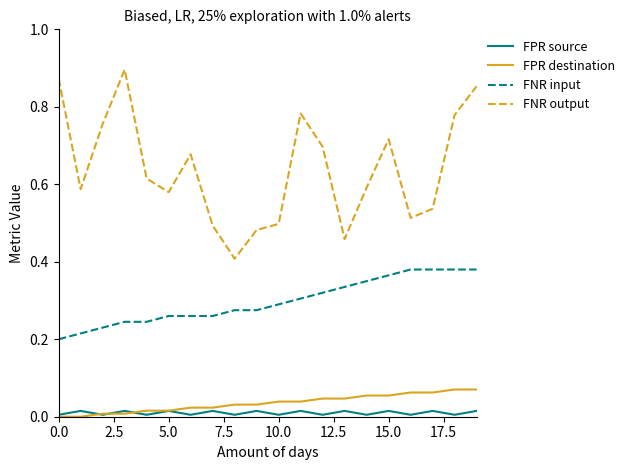

How many lines are shown in the chart?

4